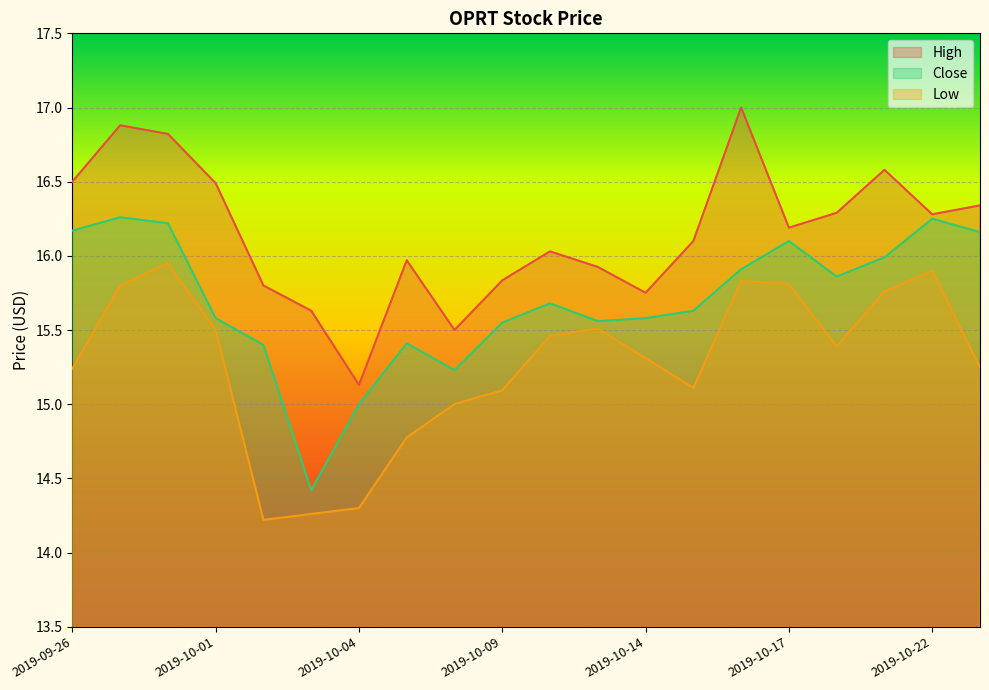

What is the label of the 2nd point from the right?

2019-10-22